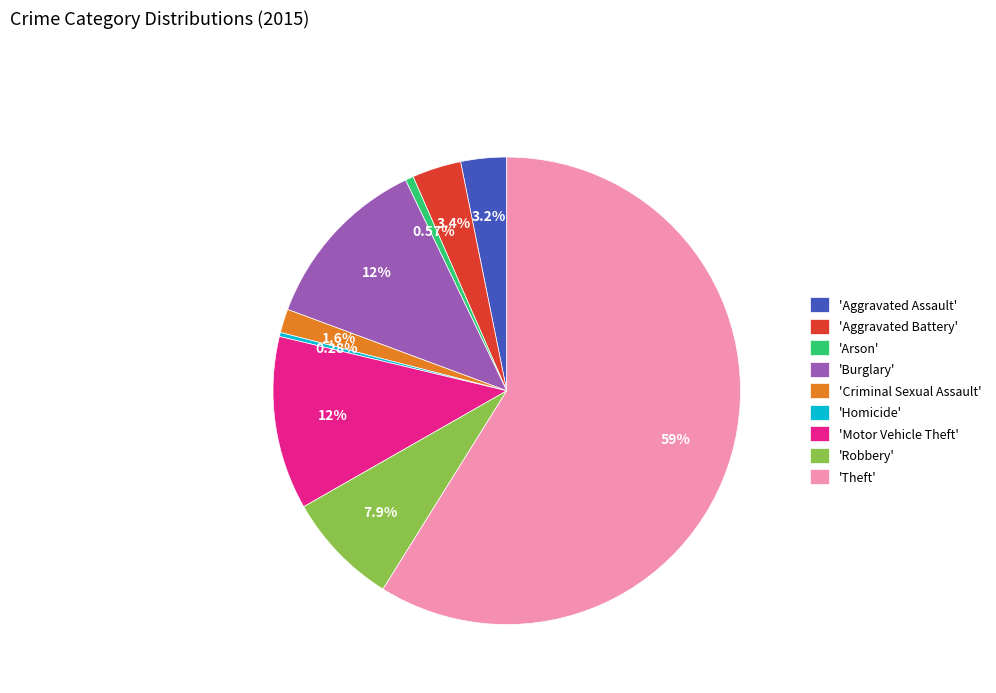

Which has a higher value, 'Robbery' or 'Aggravated Assault'?

'Robbery'